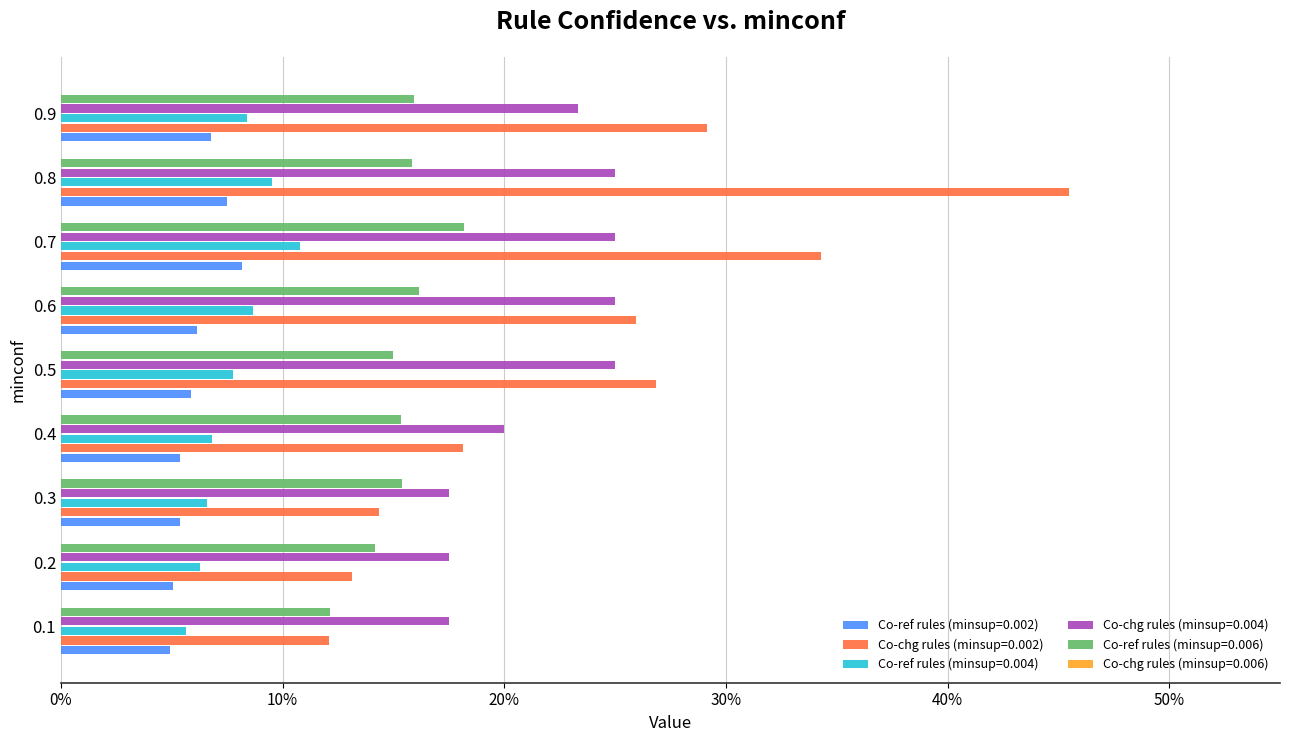

What is the spread (max minus min) of values at 0.8?

0.4